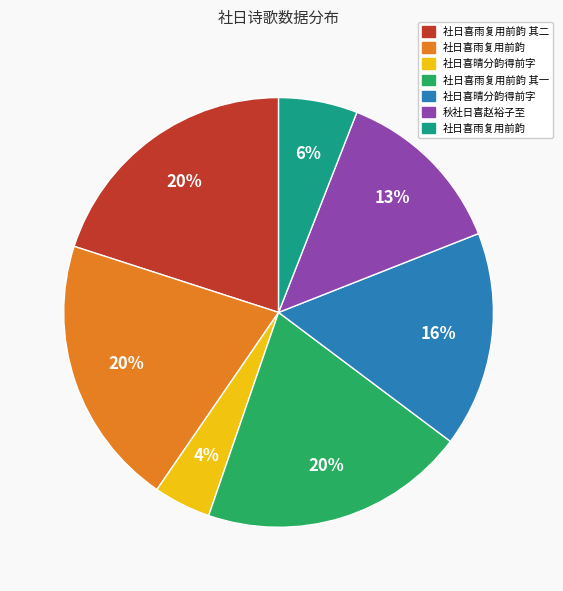

To the nearest percent, what is the average slice percentage?

14%